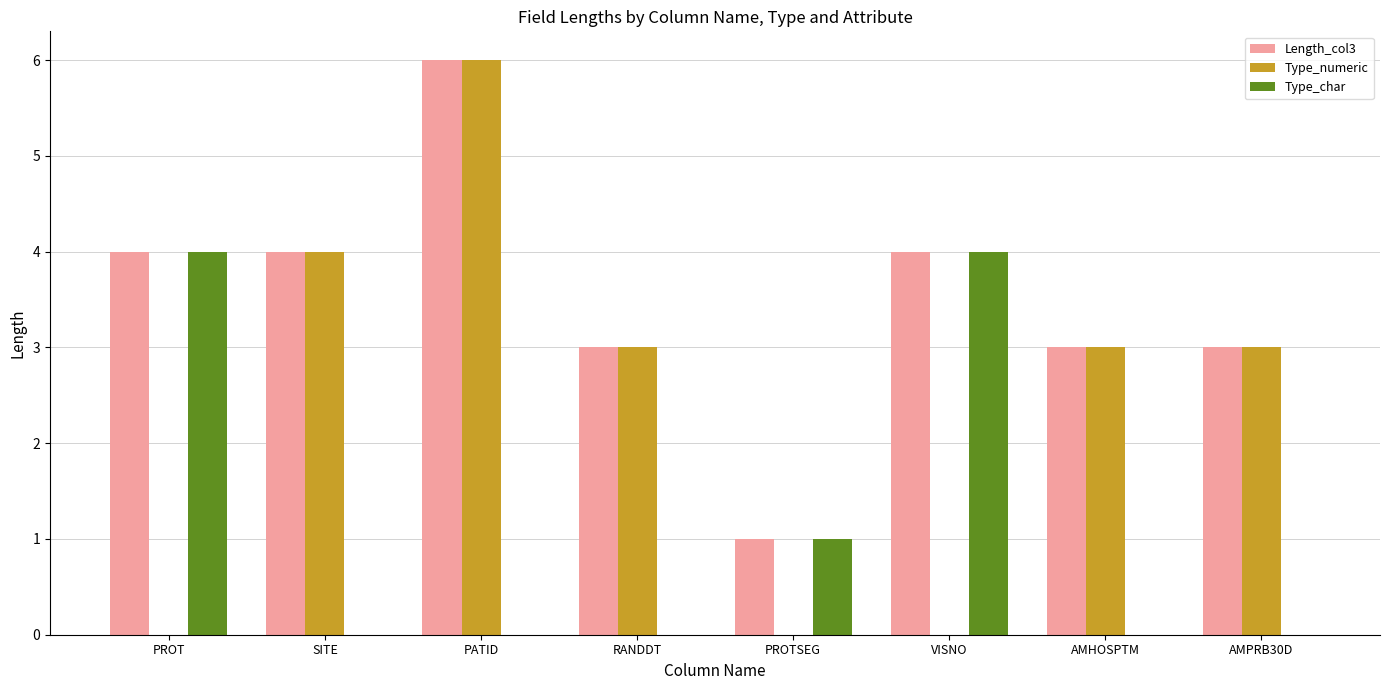

Reading left to right, extract all data points from this chart.

Length_col3: PROT=4	SITE=4	PATID=6	RANDDT=3	PROTSEG=1	VISNO=4	AMHOSPTM=3	AMPRB30D=3
Type_numeric: PROT=0	SITE=4	PATID=6	RANDDT=3	PROTSEG=0	VISNO=0	AMHOSPTM=3	AMPRB30D=3
Type_char: PROT=4	SITE=0	PATID=0	RANDDT=0	PROTSEG=1	VISNO=4	AMHOSPTM=0	AMPRB30D=0